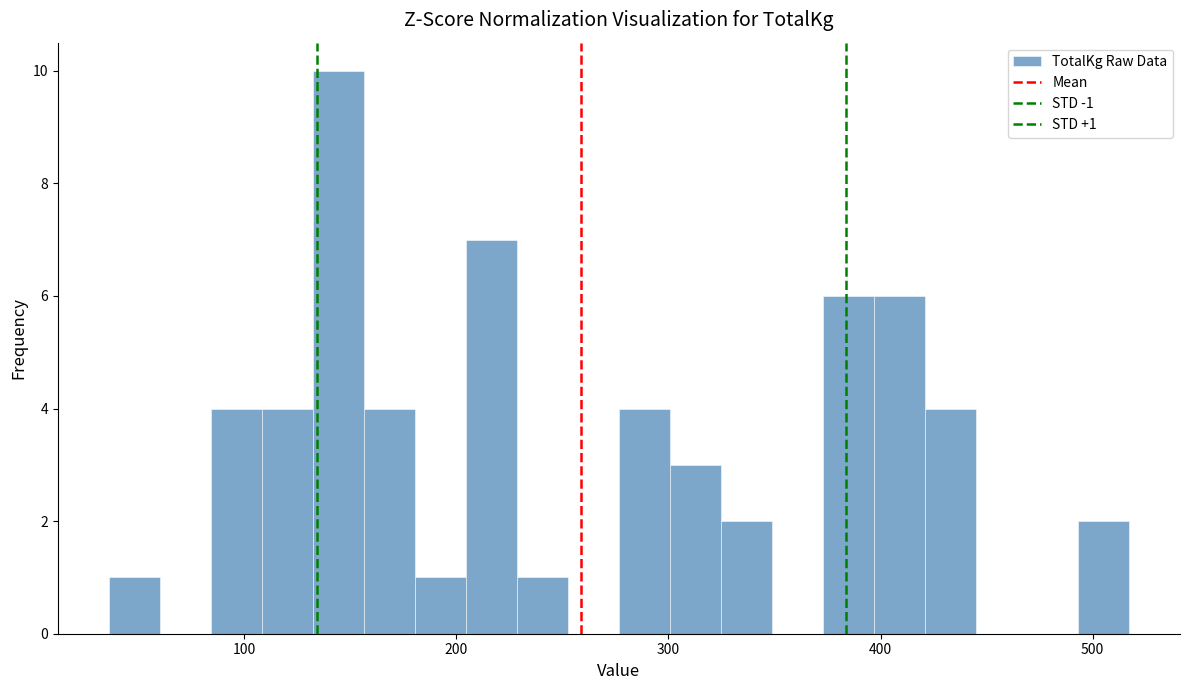

Read against the x-axis, roughly where is the centre of the tallest bar?

140